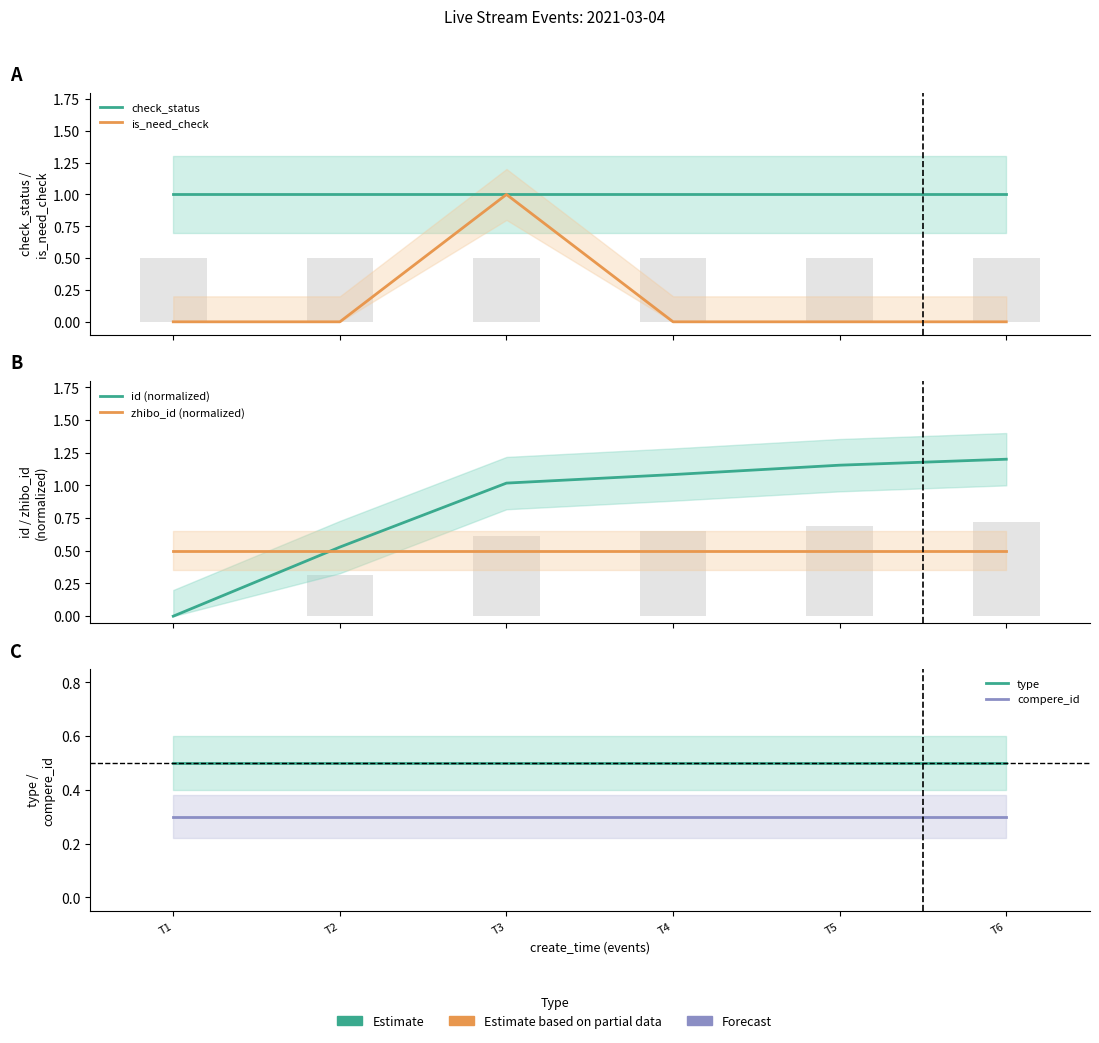

Which series has the largest range (max minus min)?

id (normalized)